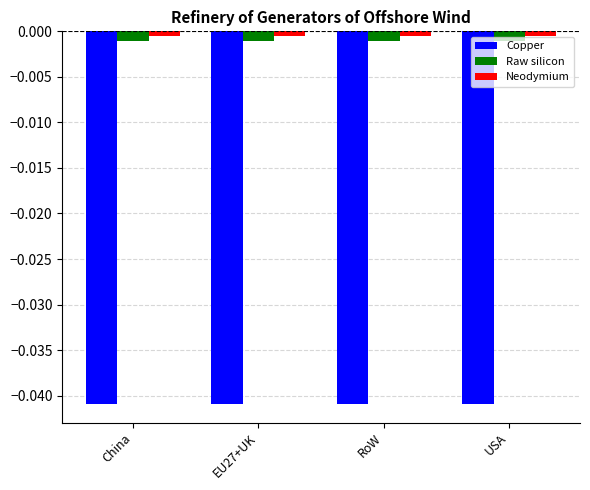

Is the value of Neodymium at China greater than the value of Copper at RoW?

Yes